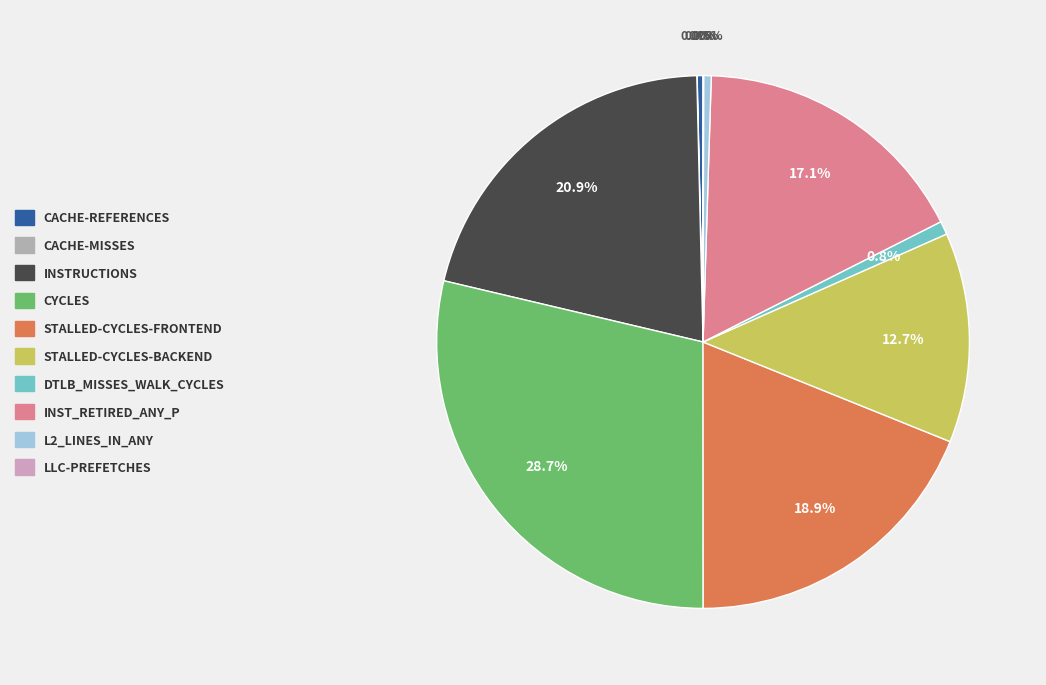

Which slice is the largest?

cycles